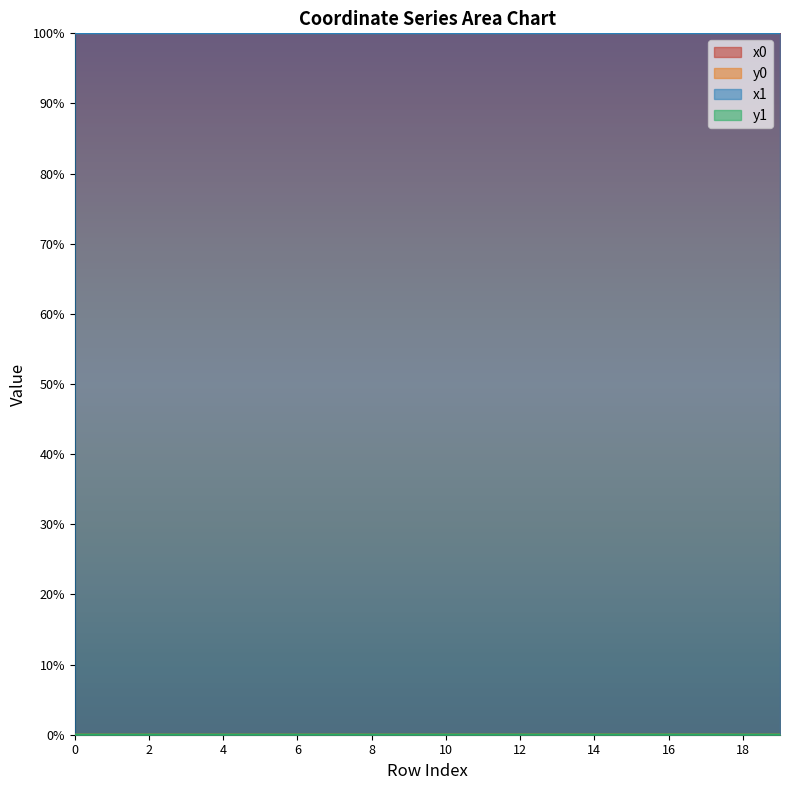

Is the value of y1 at 6 greater than the value of x1 at 4?

No